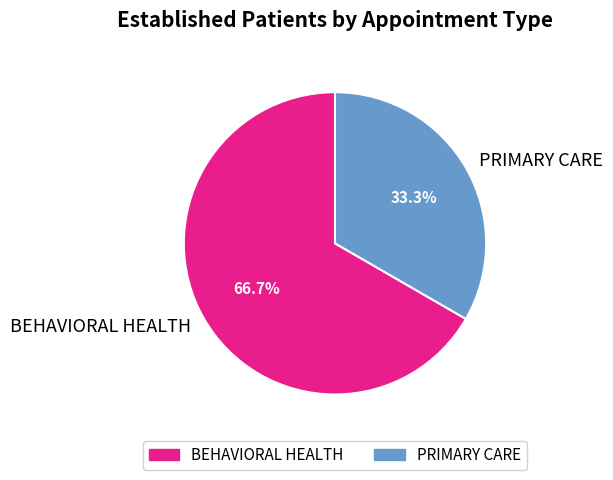

To the nearest percent, what is the difference between the PRIMARY CARE and BEHAVIORAL HEALTH slice percentages?

33%